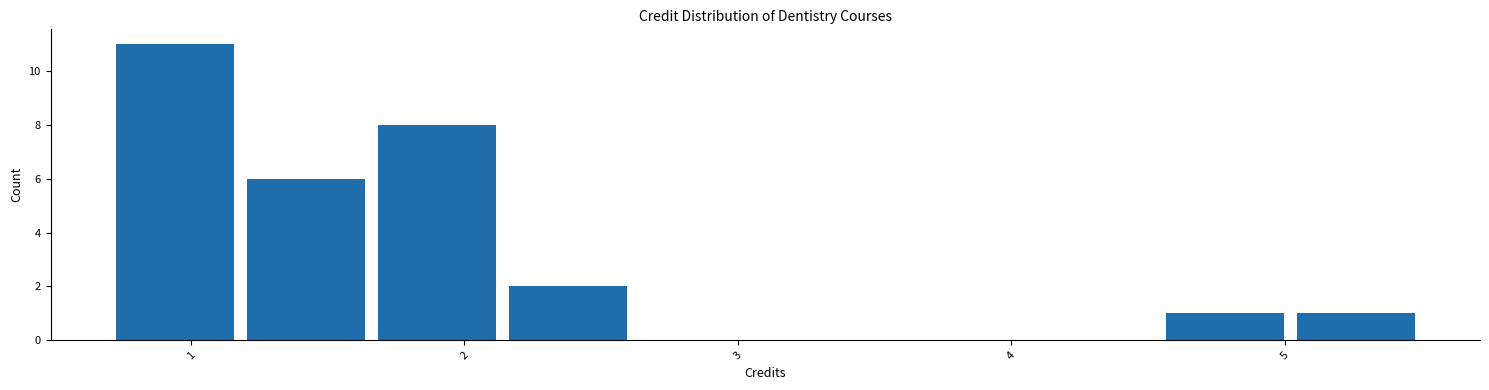

What is the height of the bar covering 4.54 to 5.02 on the x-axis? Neither the bar edges nor the heights are printed on the chart, so give them approximately, as read against the axes.

1